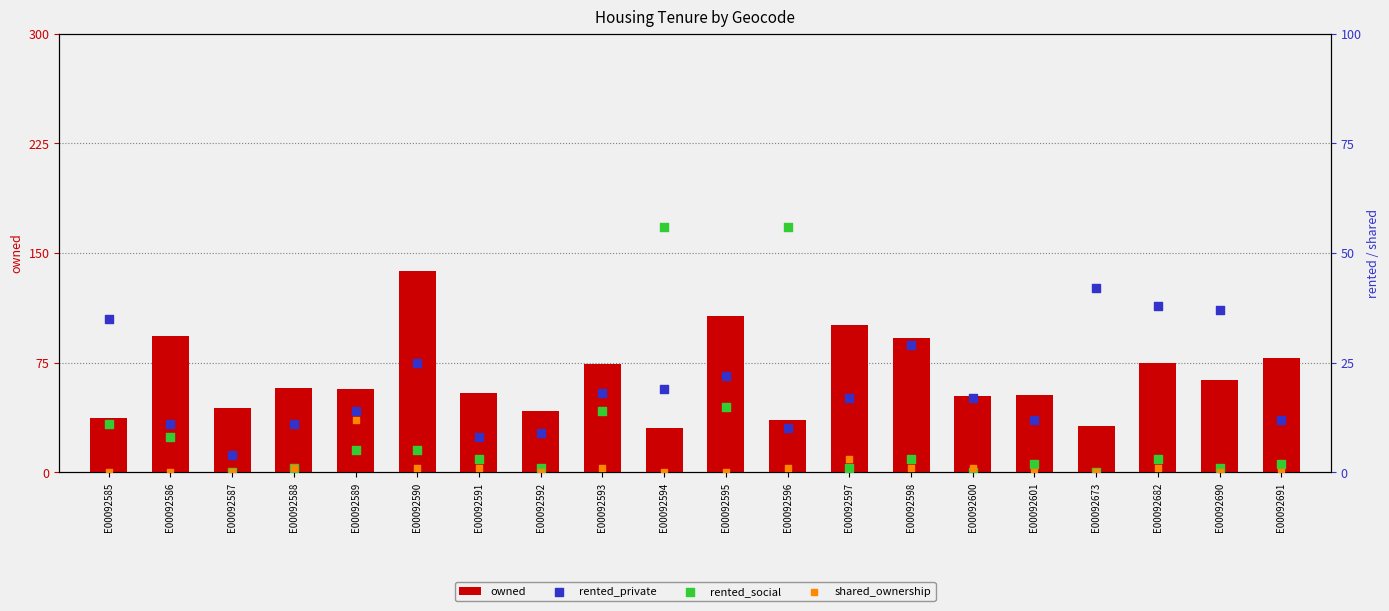

What is the total value across all series at E00092673?

74